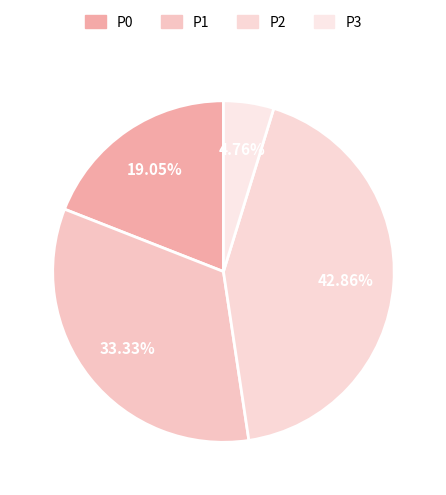

Combined, what portion of the pie is P0 and P2?

61.9%